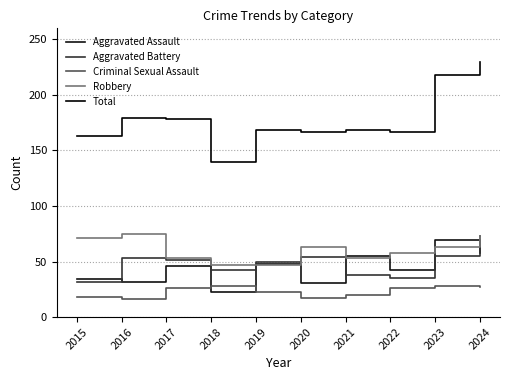

The value of Criminal Sexual Assault at 2016 is 16. True or false?

True